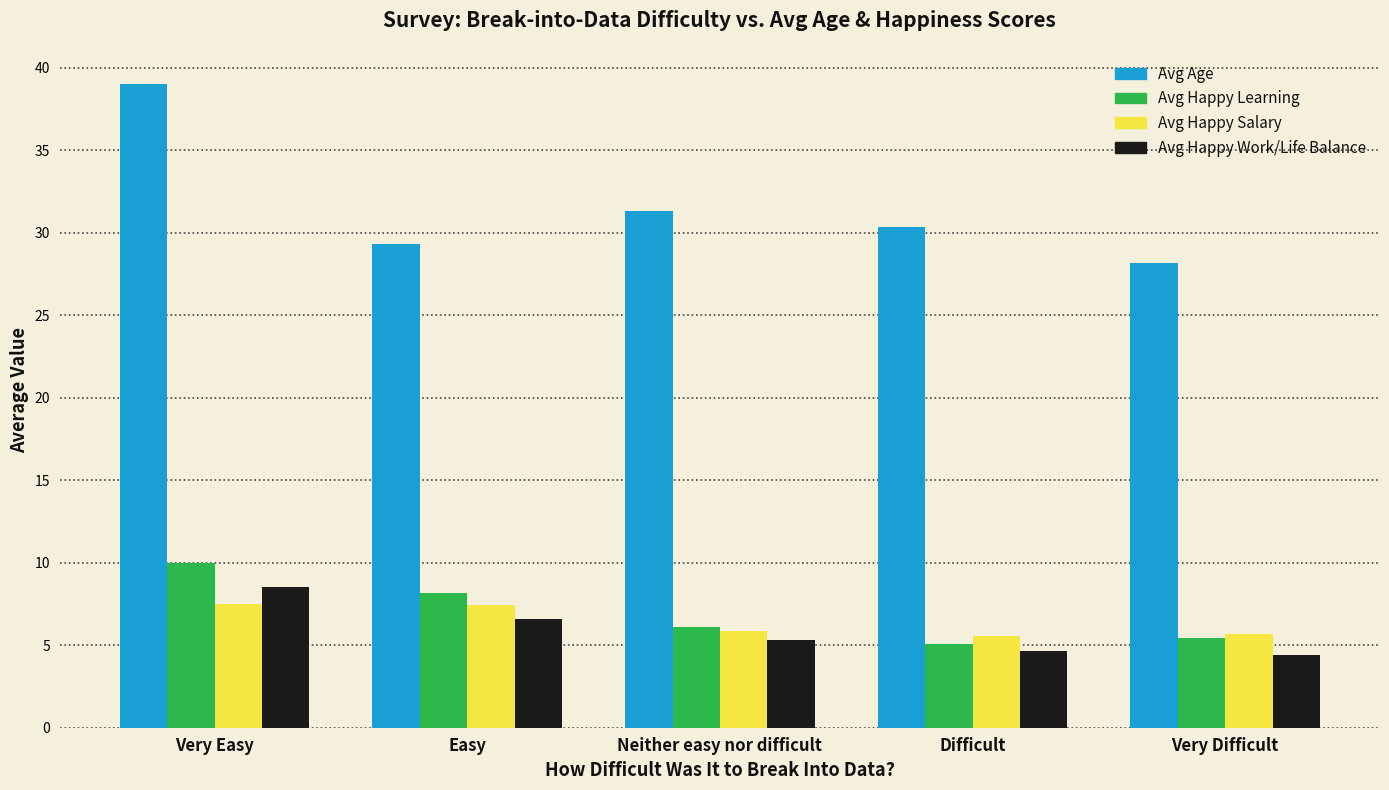

Which series changed the most between Very Easy and Very Difficult?

Avg Age